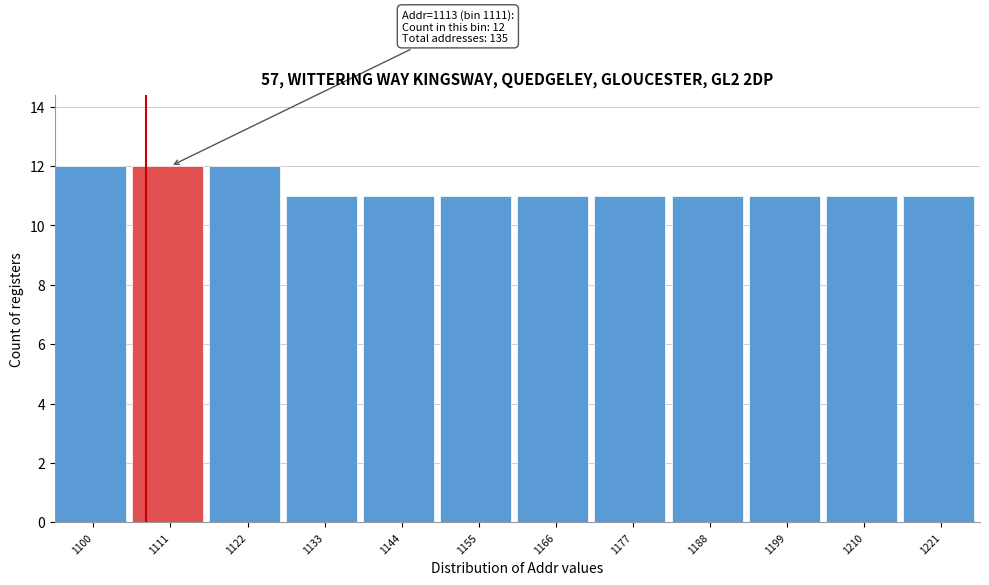

Reading left to right, list all the values displayed in this chart.

12	12	12	11	11	11	11	11	11	11	11	11